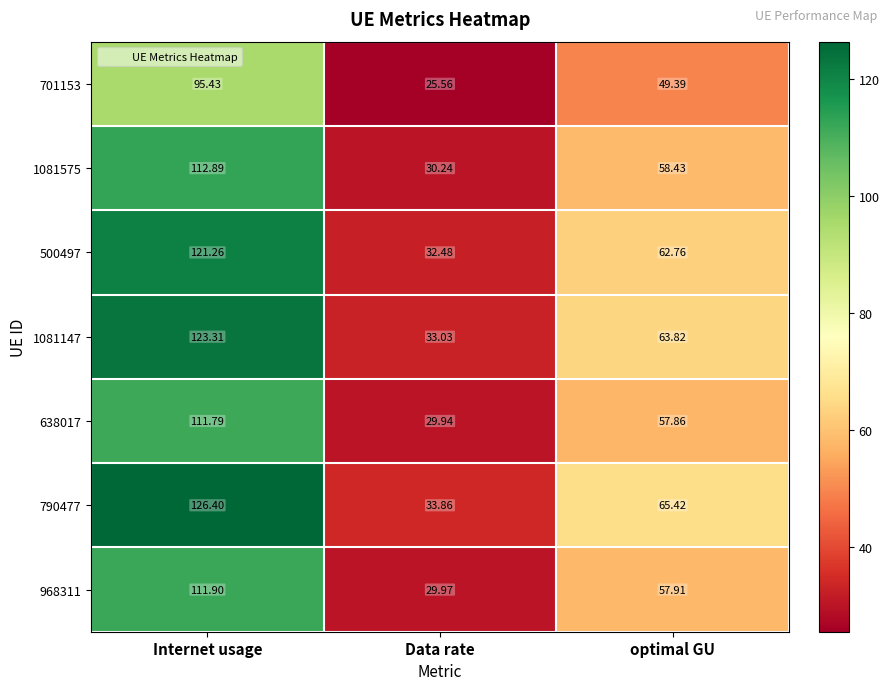

At which label is 500497 closest to 76?

optimal GU